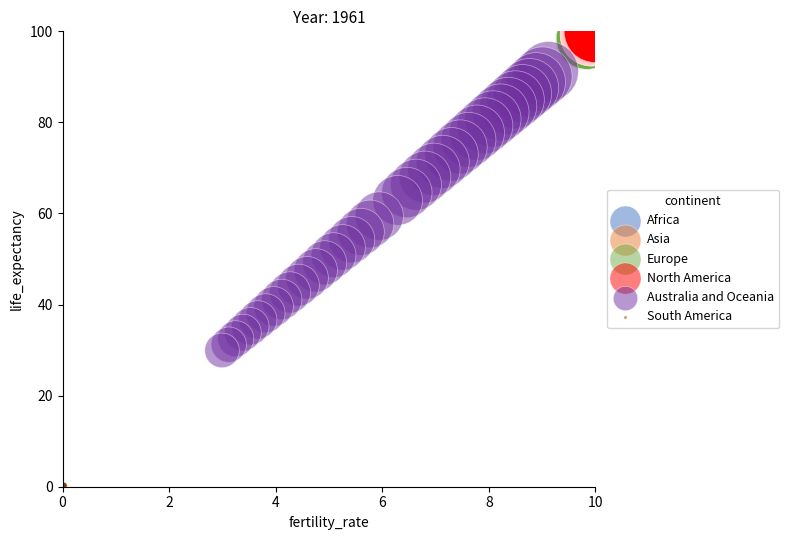

Which series contains the lowest Y value?

South America